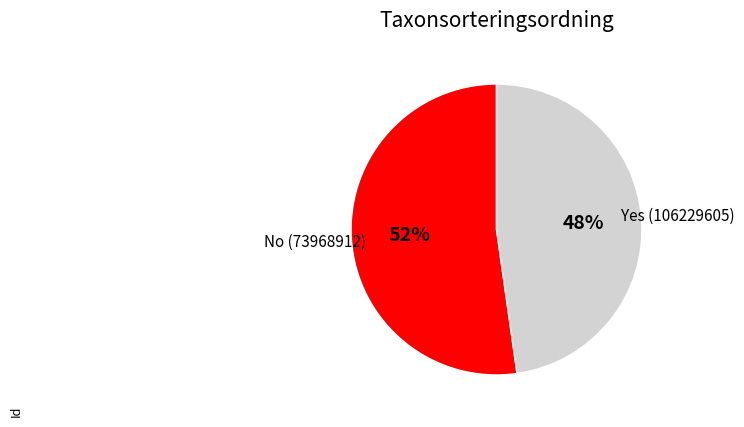

Is there any slice that represents more than half of the pie?

Yes